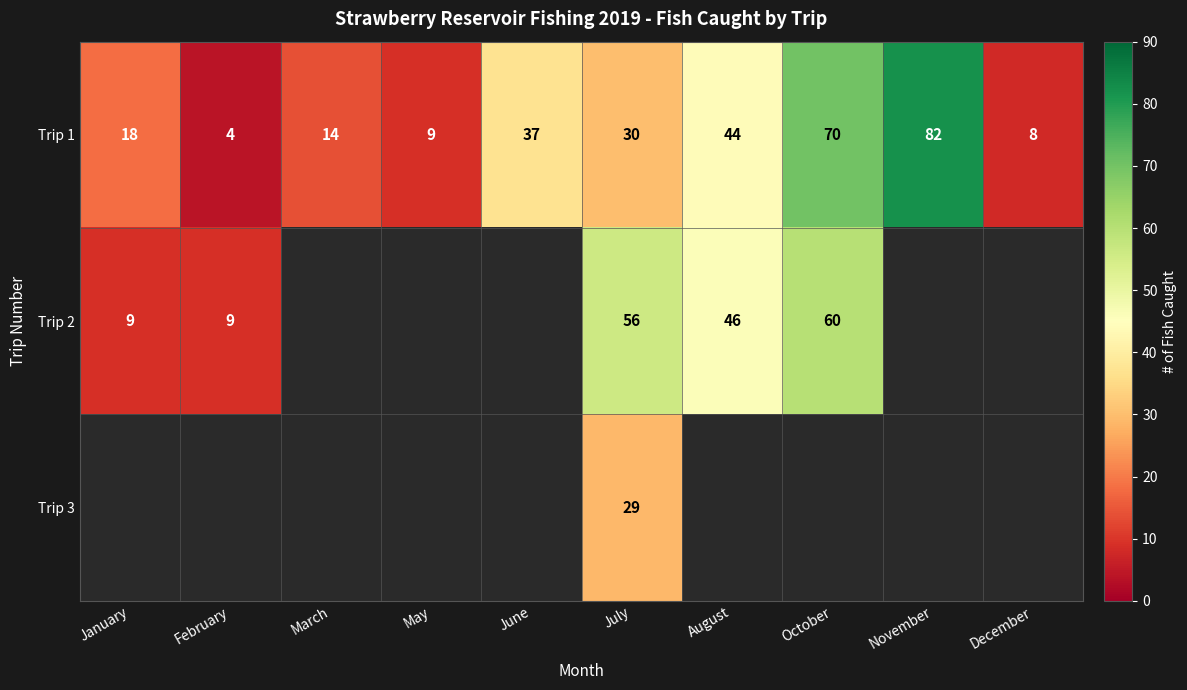

Which series changed the most between November and December?

Trip 1